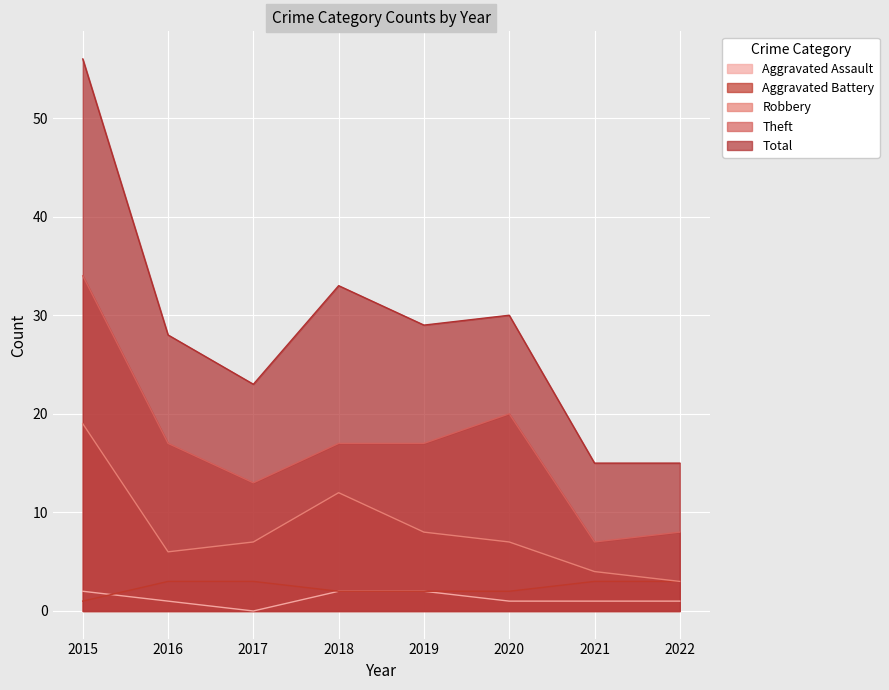

At 2017, list the series in order from largest to smallest.

Total, Theft, Robbery, Aggravated Battery, Aggravated Assault